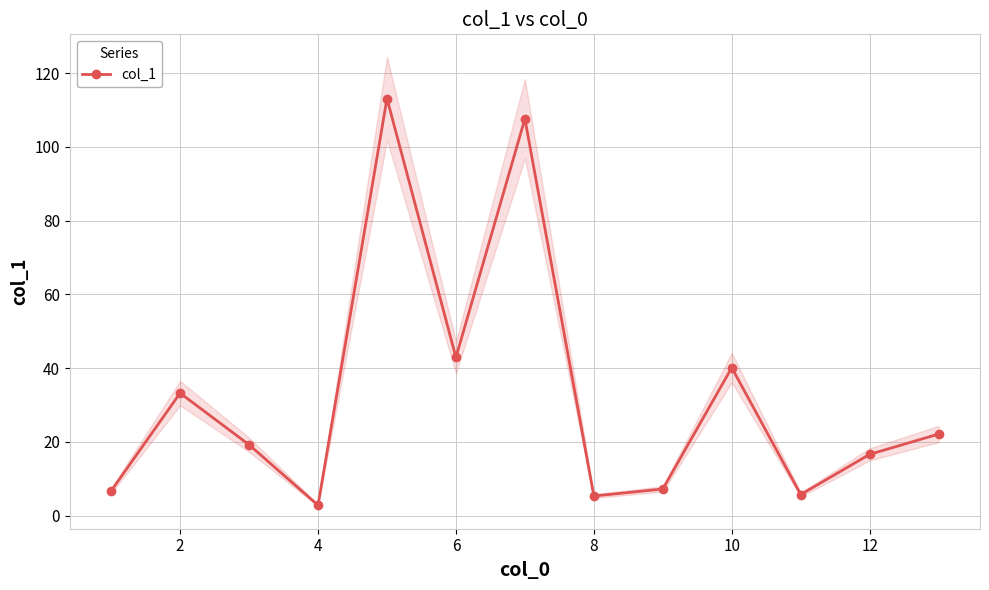

True or false: the data has more than 0 interior local peaks.

True